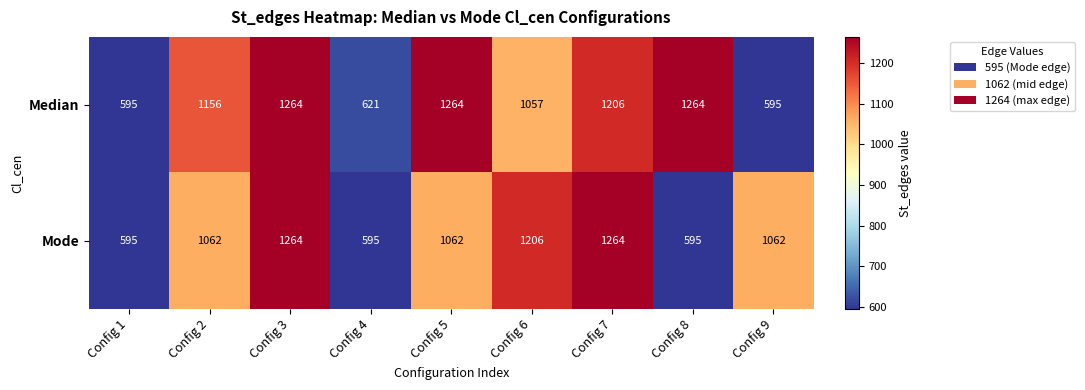

How many series are shown in this chart?

2